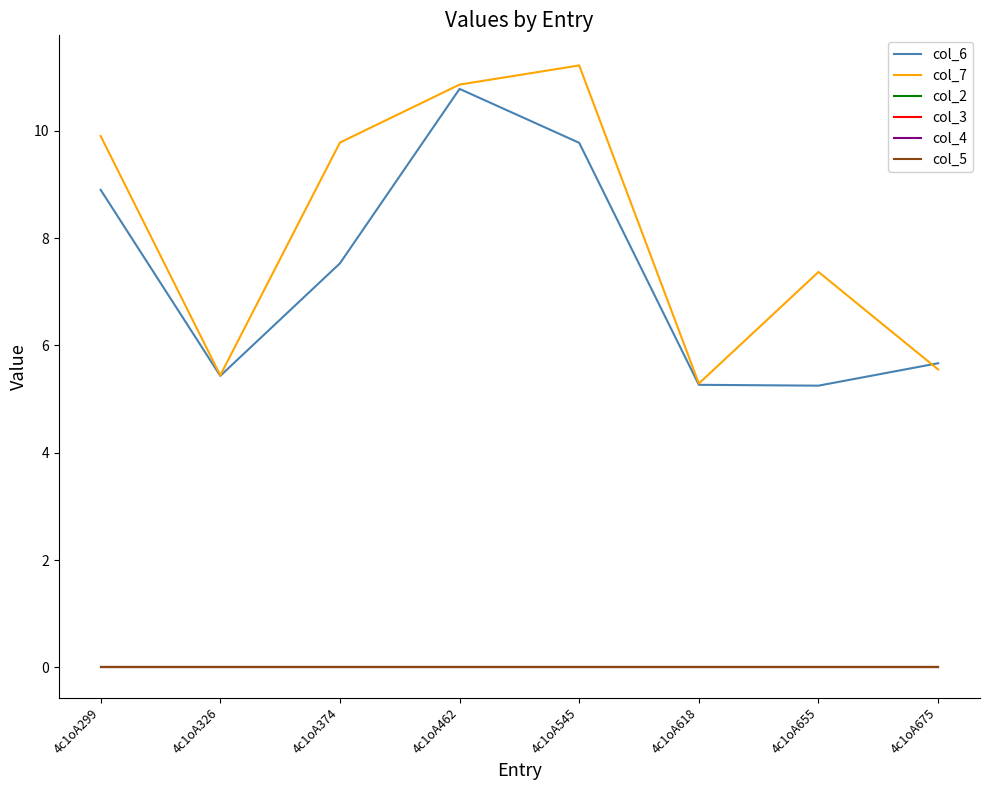

Does the chart display data point markers on the line(s)?

No